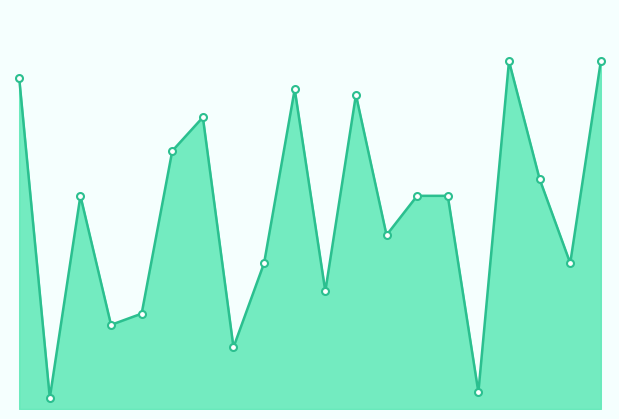

Which category has the lowest value across all series?

1